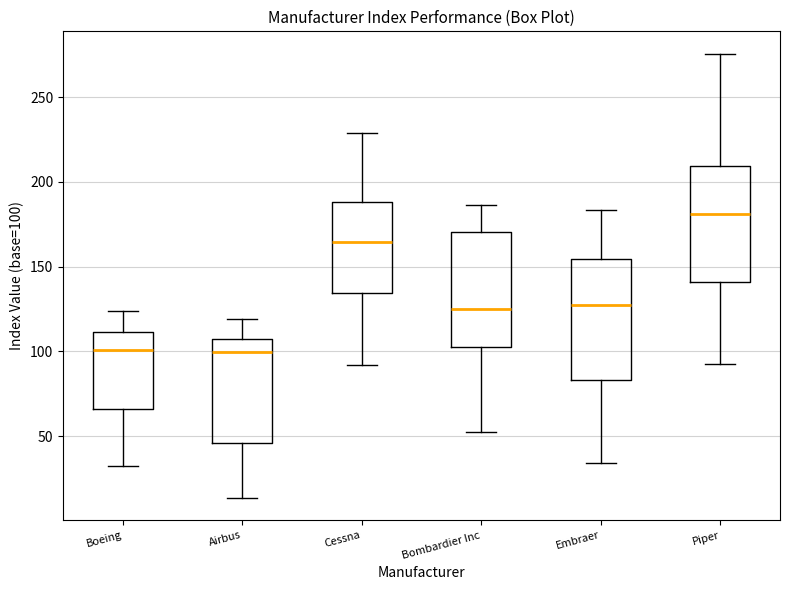

Which box's median line is the highest?

Piper